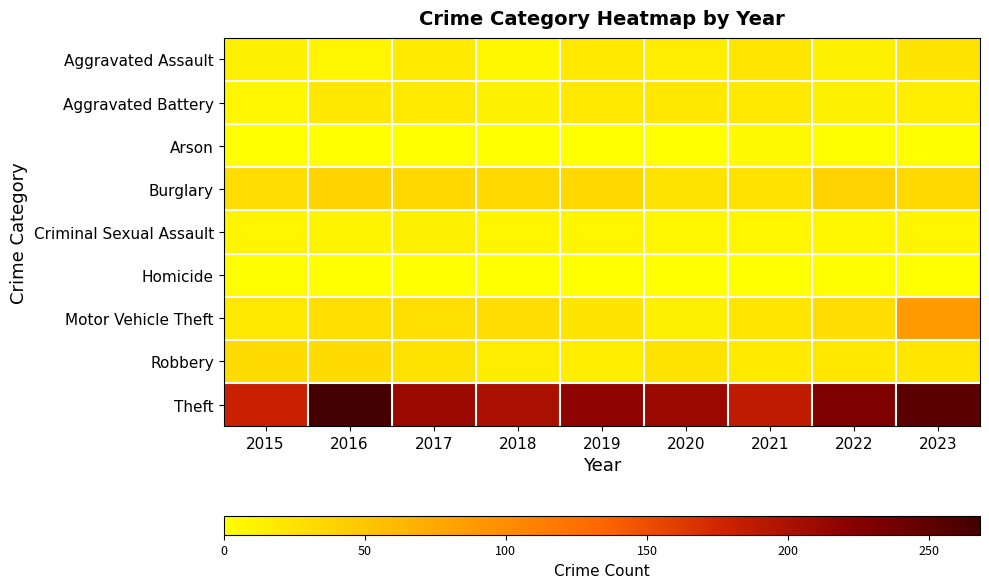

Reading right to left, list all the values displayed in this chart.

Aggravated Assault: 2023=24	2022=14	2021=23	2020=16	2019=20	2018=7	2017=17	2016=9	2015=13
Aggravated Battery: 2023=15	2022=13	2021=19	2020=21	2019=20	2018=12	2017=18	2016=21	2015=8
Arson: 2023=2	2022=2	2021=5	2020=1	2019=1	2018=1	2017=1	2016=0	2015=0
Burglary: 2023=33	2022=40	2021=26	2020=25	2019=34	2018=33	2017=34	2016=38	2015=30
Criminal Sexual Assault: 2023=9	2022=8	2021=8	2020=8	2019=9	2018=9	2017=13	2016=10	2015=9
Homicide: 2023=1	2022=2	2021=1	2020=0	2019=0	2018=0	2017=1	2016=0	2015=2
Motor Vehicle Theft: 2023=87	2022=30	2021=22	2020=14	2019=24	2018=30	2017=28	2016=29	2015=20
Robbery: 2023=22	2022=21	2021=18	2020=25	2019=15	2018=16	2017=25	2016=32	2015=32
Theft: 2023=252	2022=229	2021=187	2020=211	2019=218	2018=200	2017=211	2016=268	2015=181